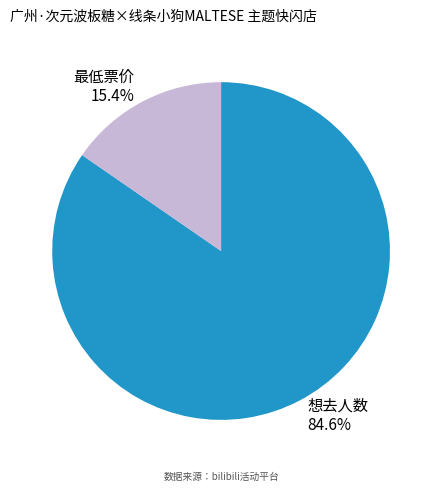

How many segments does this pie chart have?

2